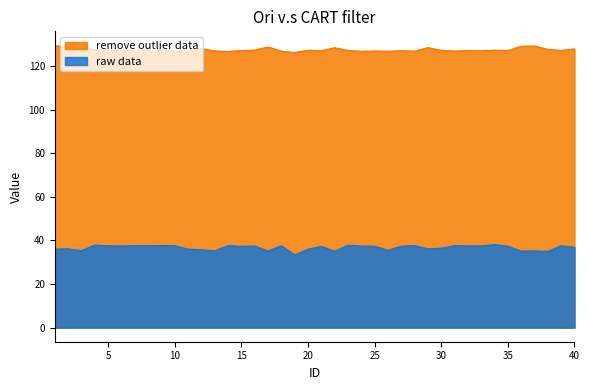

What is the difference between the maximum and minimum values in the raw data series?

4.8